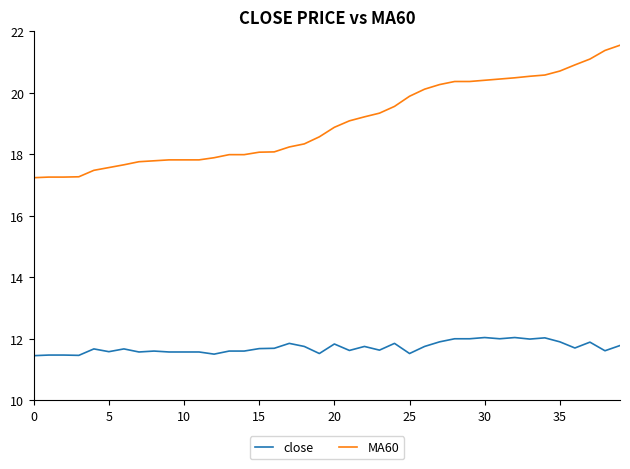

Rank the series by their maximum value, from highest to lowest.

MA60, close